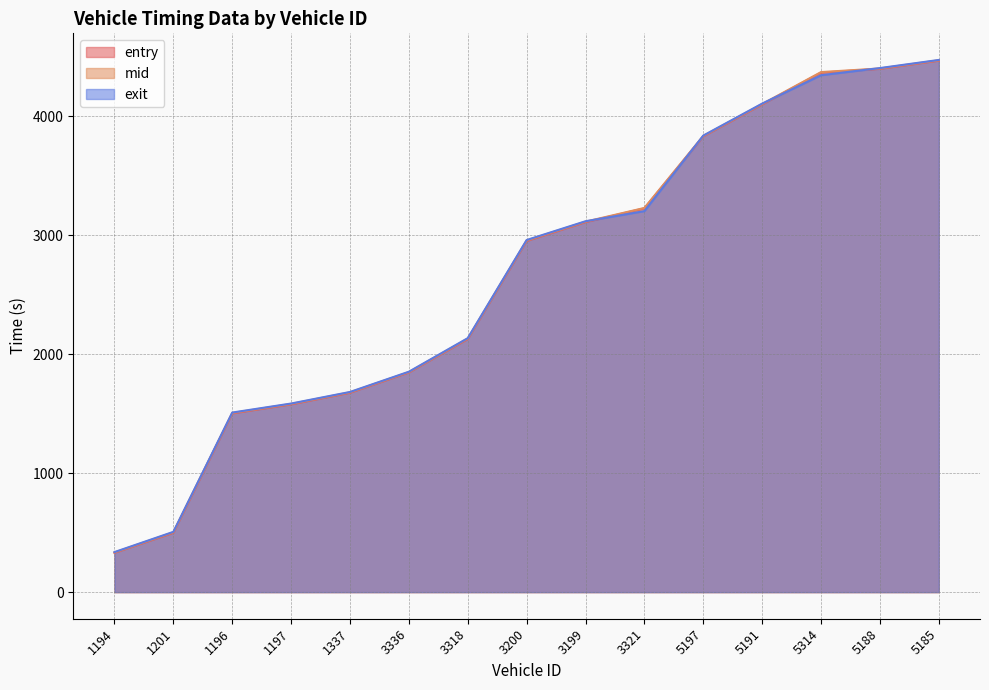

At which label is exit closest to 2405?

3318